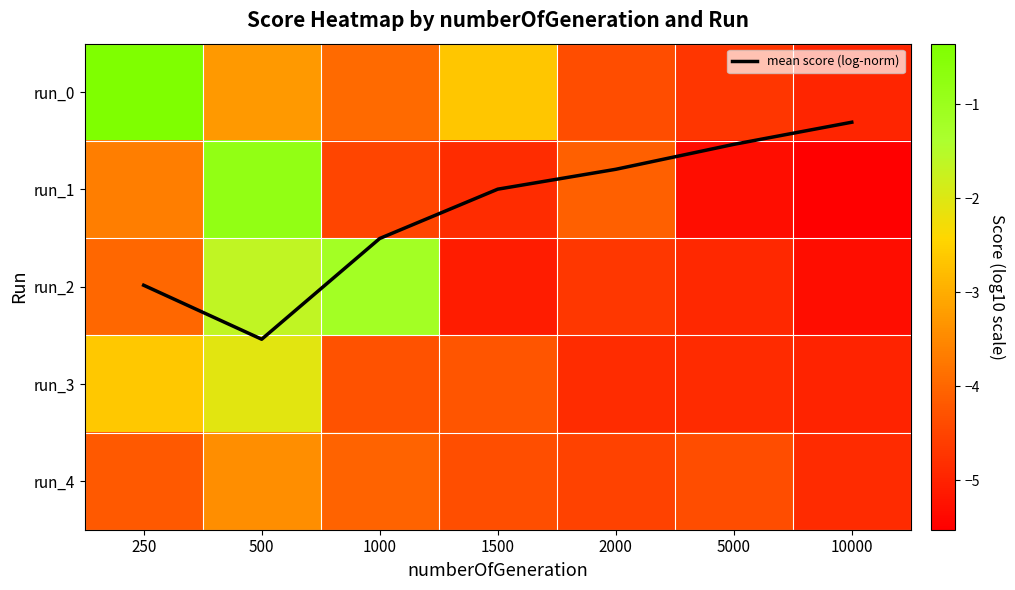

At which label is run_3 closest to -3?

250